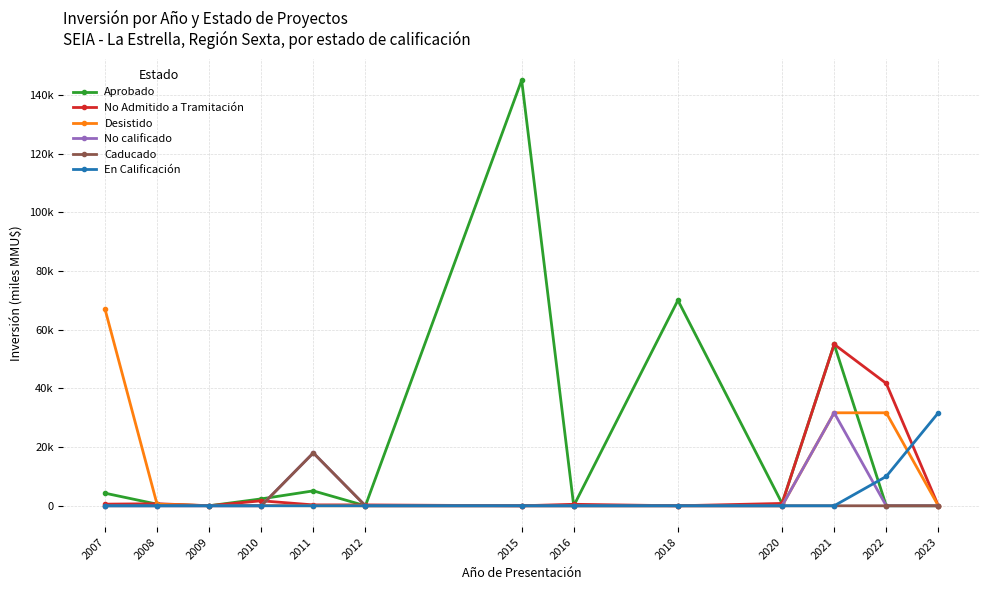

What is the average value of the Caducado series?

1.4